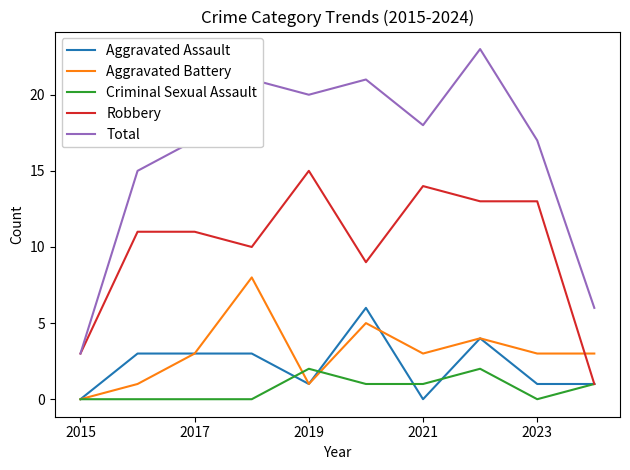

True or false: Aggravated Assault and Total intersect in this chart.

False